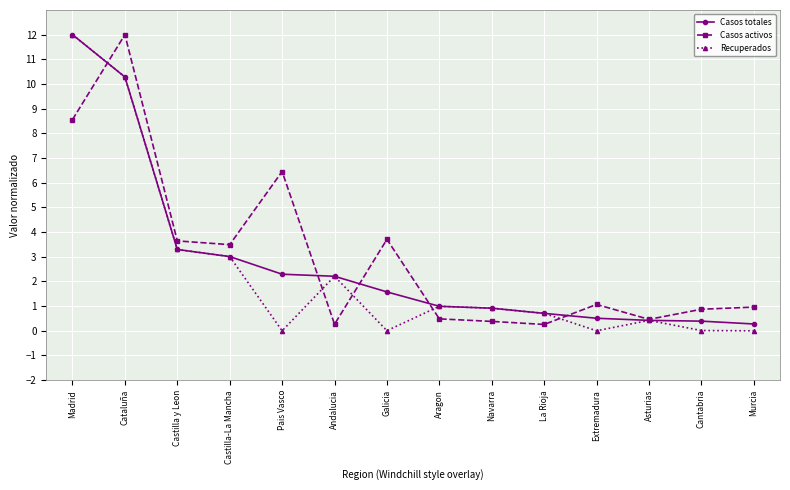

What are all the series names shown in the legend?

Casos totales, Casos activos, Recuperados